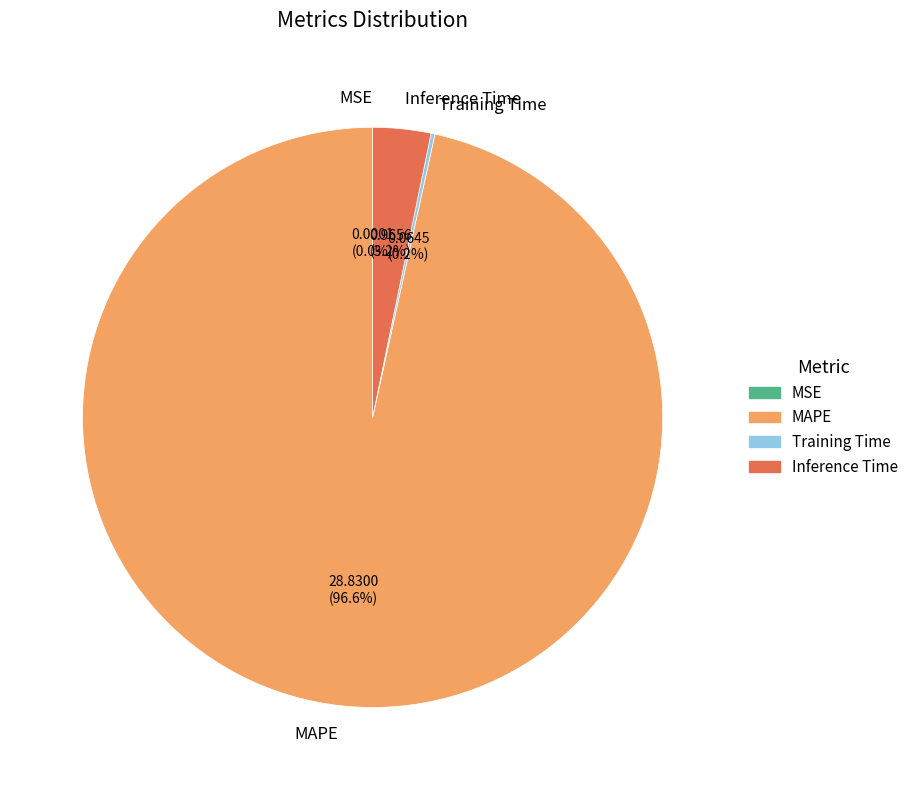

Which slice is the largest?

MAPE